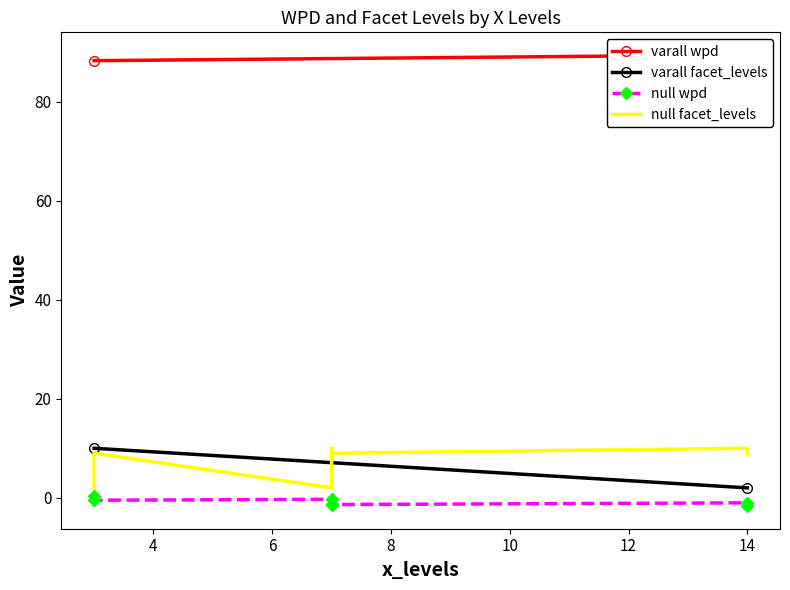

In facet_levels, how many points are higher than both neighbors (excluding endpoints)?

1